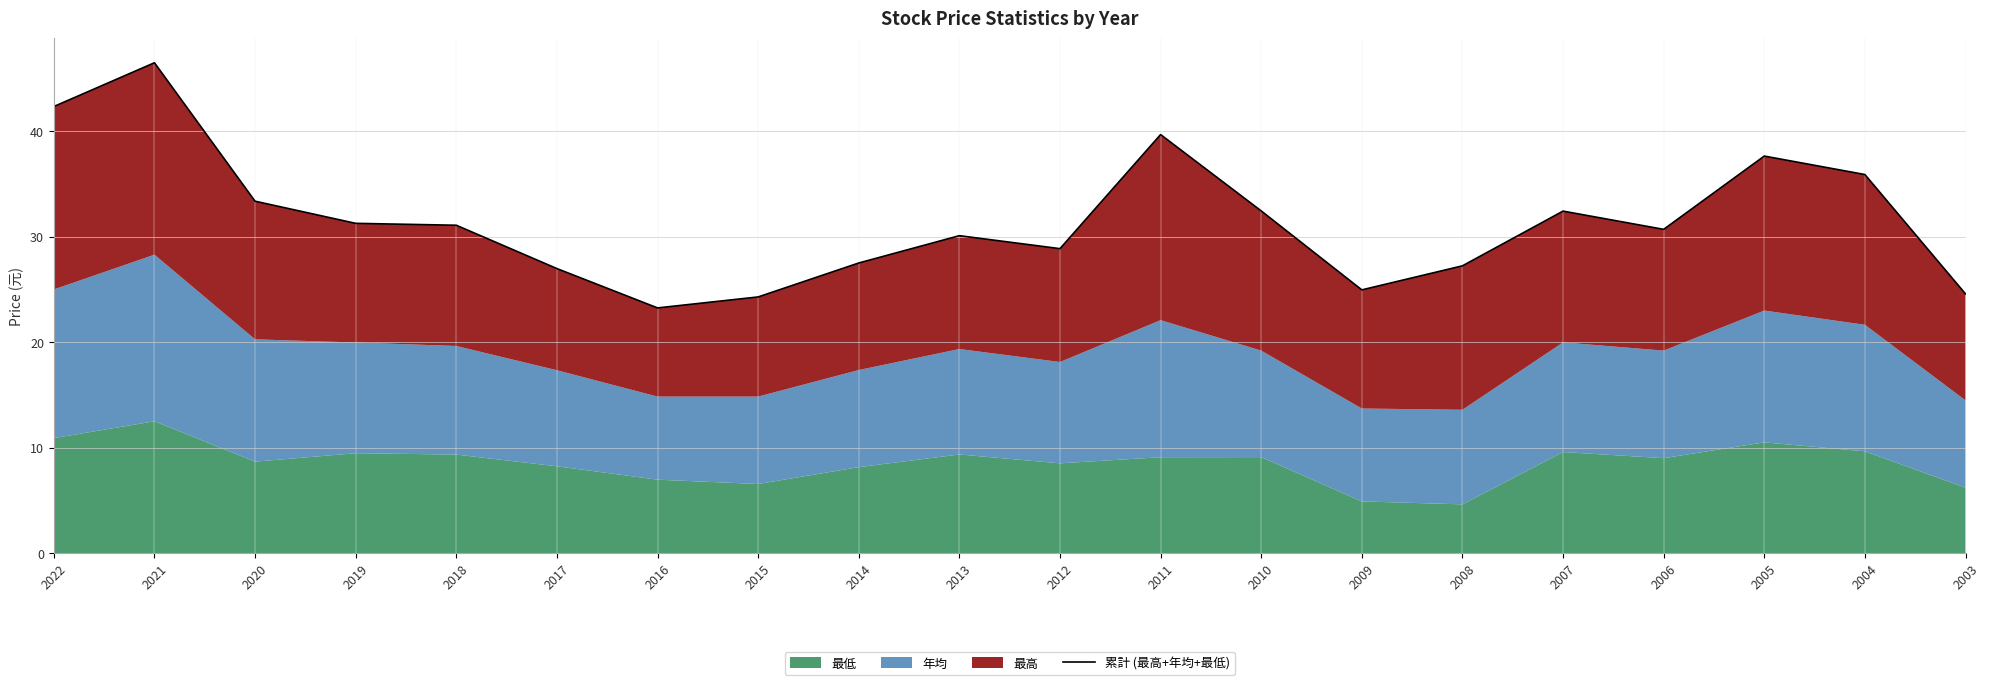

Rank the categories by value from lowest to highest.

2016, 2015, 2003, 2009, 2017, 2008, 2014, 2012, 2013, 2006, 2018, 2019, 2007, 2010, 2020, 2004, 2005, 2011, 2022, 2021